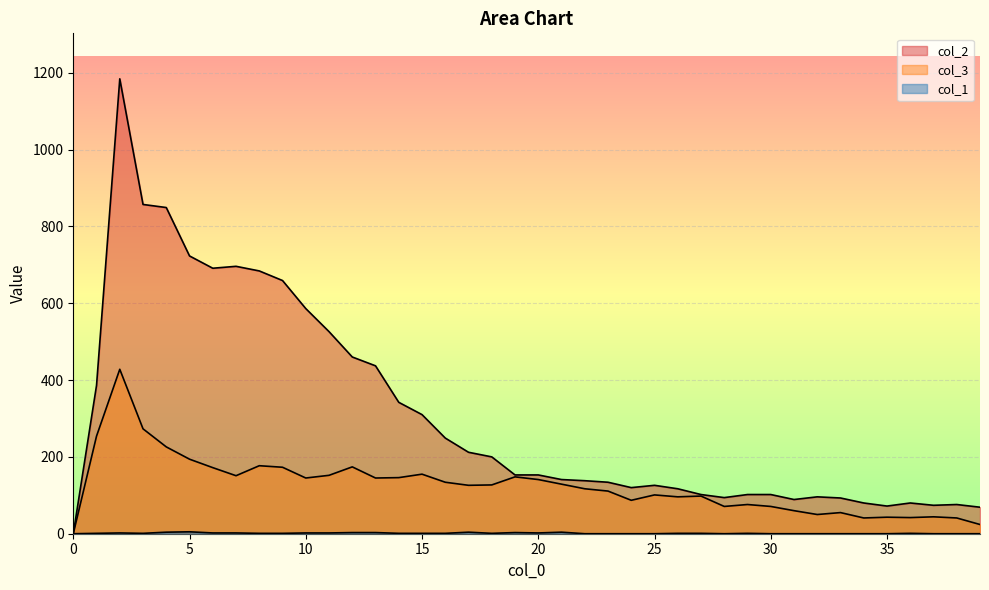

How many lines are shown in the chart?

3